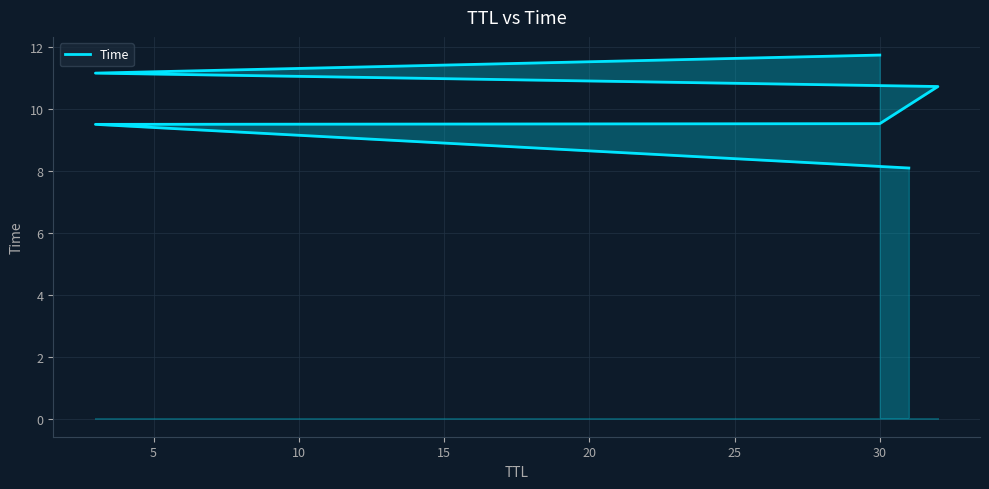

List the labels in order of value, smallest first.

0, 5, 10, 15, 20, 25